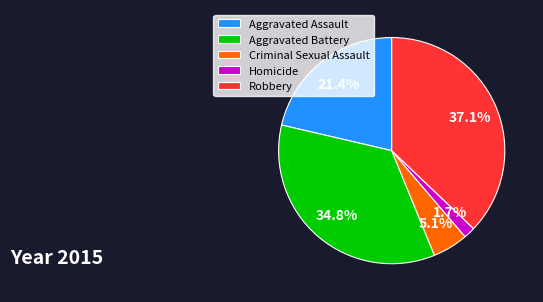

How many segments does this pie chart have?

5